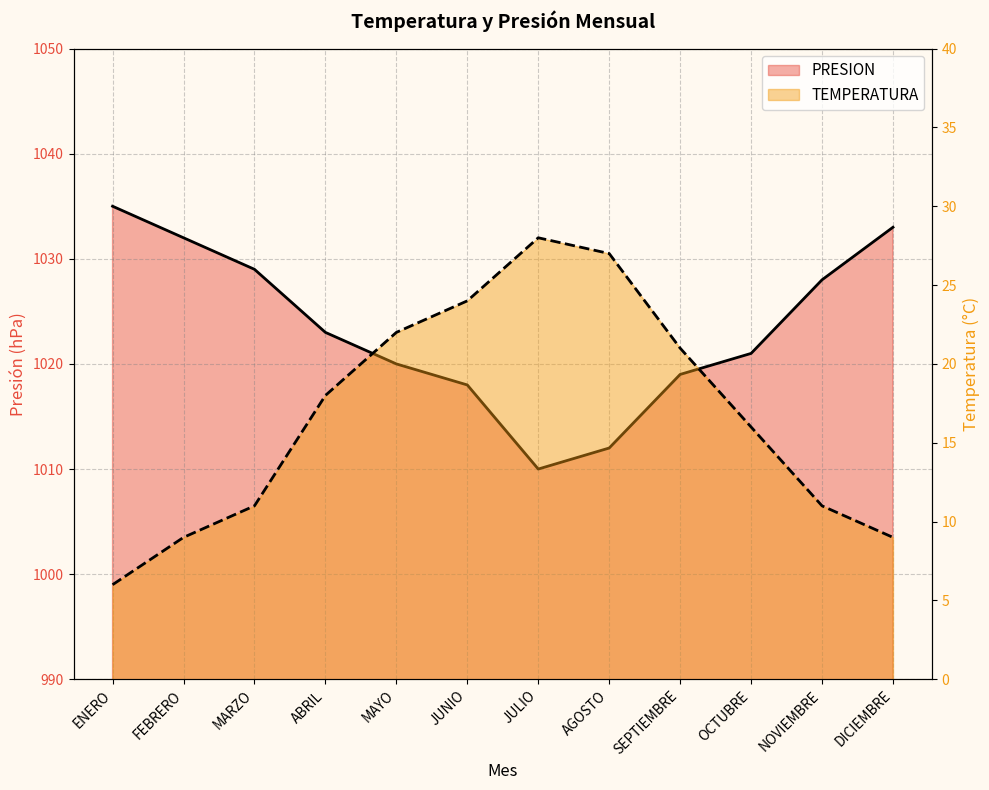

At which category is the sum across all series the highest?

MAYO